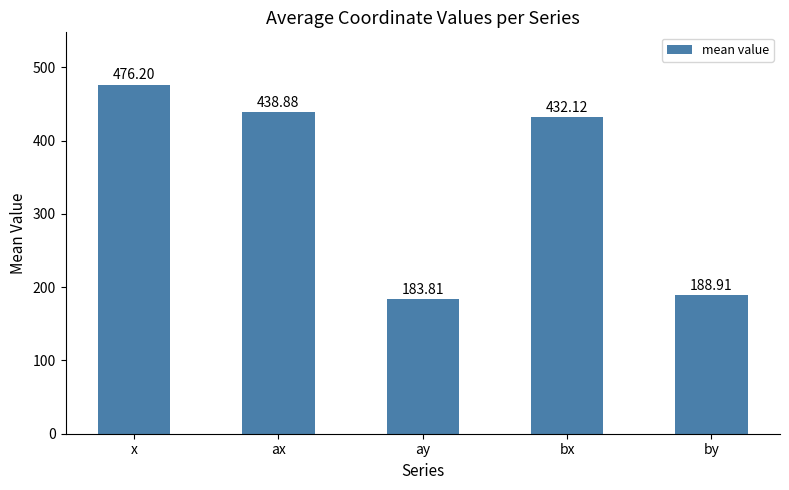

Are the bars horizontal?

No